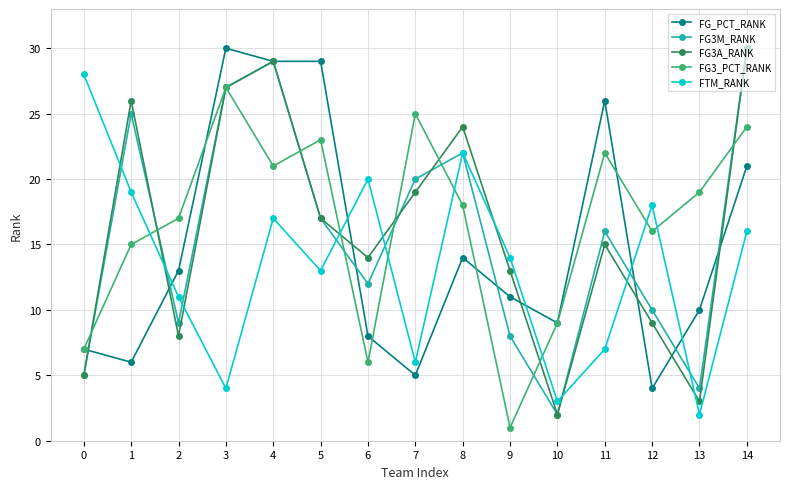

Which series ends up on top after the final intersection of FTM_RANK and FG3M_RANK?

FG3M_RANK